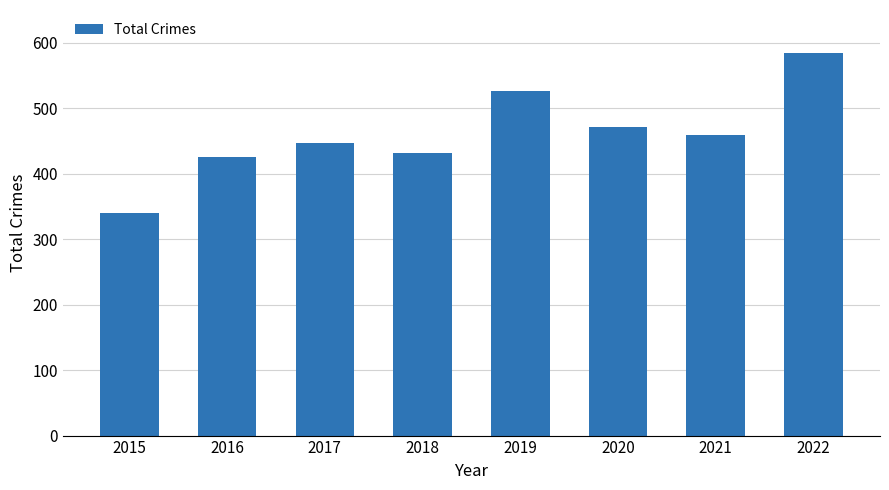

The chart shows a value of 584 at 2022. True or false?

True